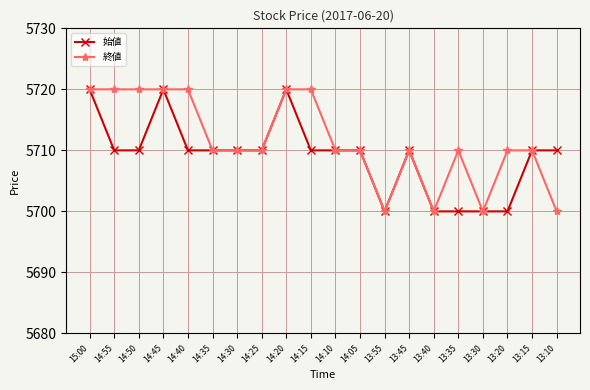

True or false: 終値 has more than 0 points higher than both neighbors.

True